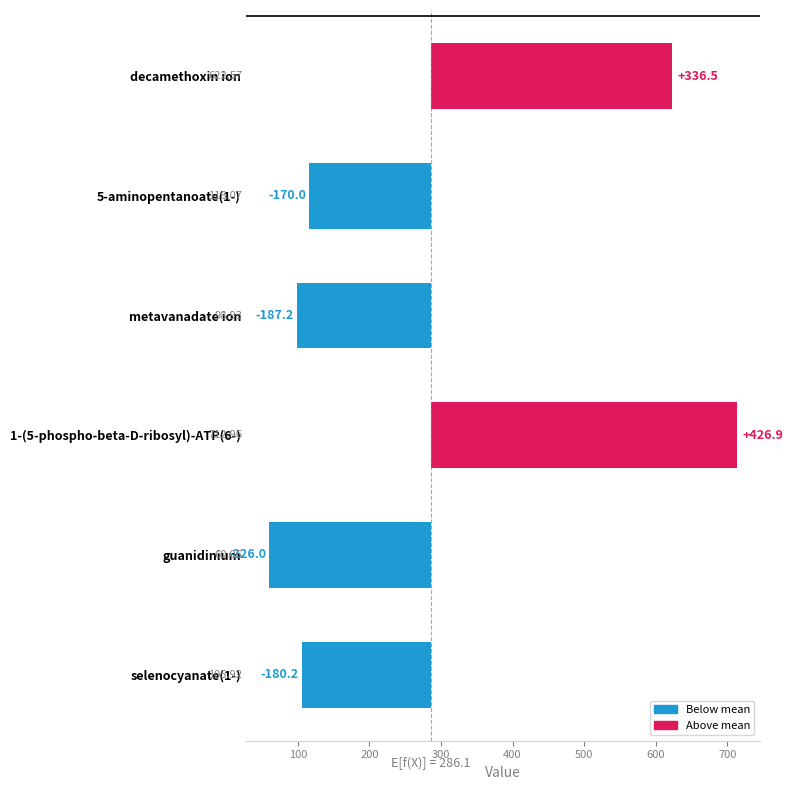

Reading left to right, transcribe all the data shown in this chart.

336.5	-170.0	-187.2	426.9	-226.0	-180.2